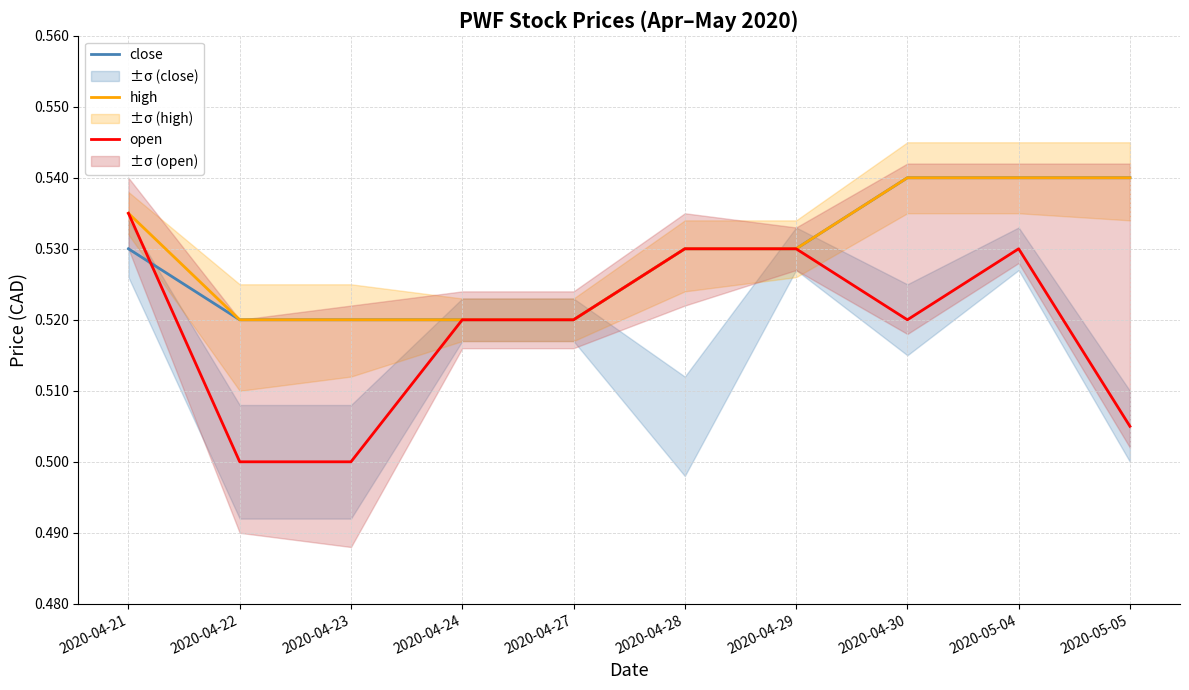

Is it true that open equals 0.8 at 2020-04-21?

False